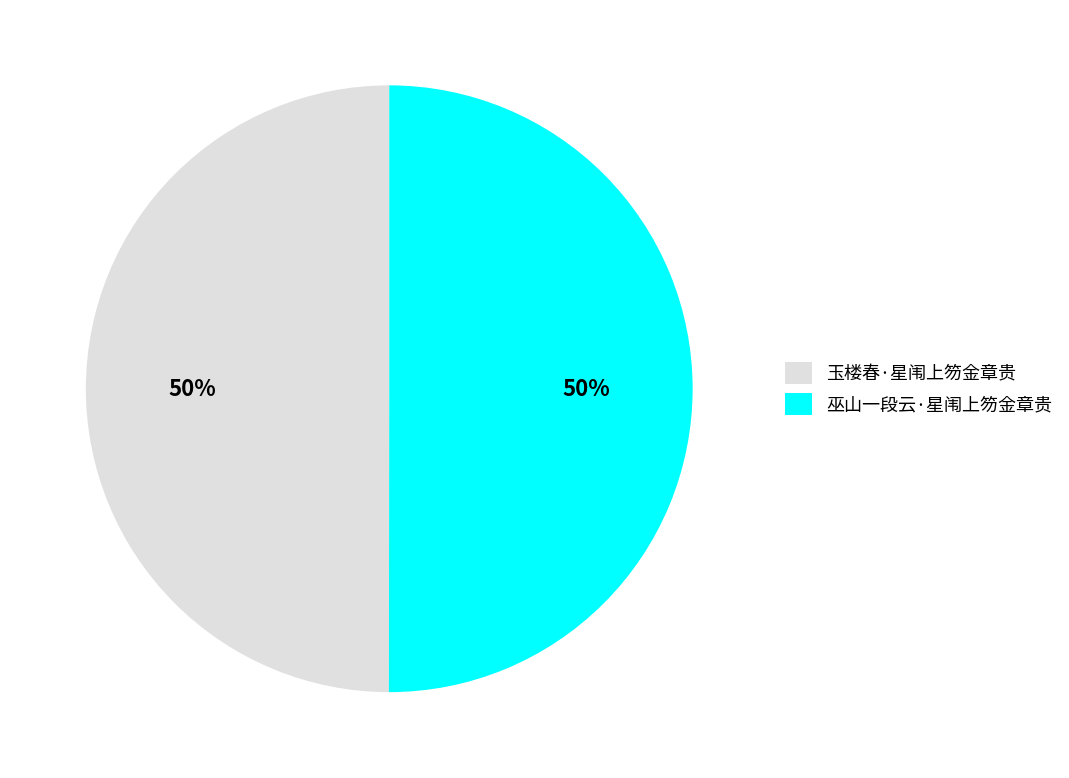

Approximately how many times larger is the value at 玉楼春·星闱上笏金章贵 compared to 巫山一段云·星闱上笏金章贵?

1.0